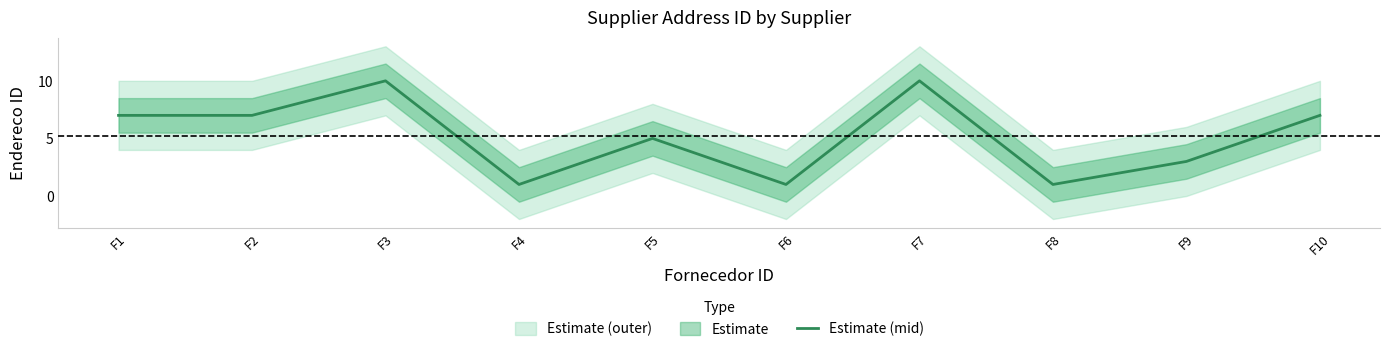

At which label is the value closest to 5?

F5